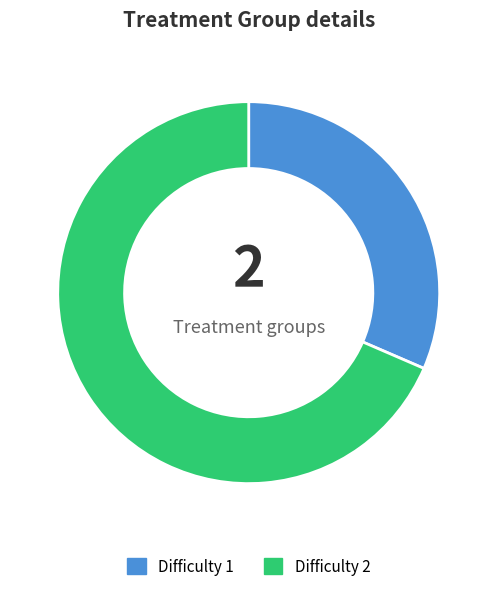

Combined, do Difficulty 2 and Difficulty 1 account for over 50%?

Yes